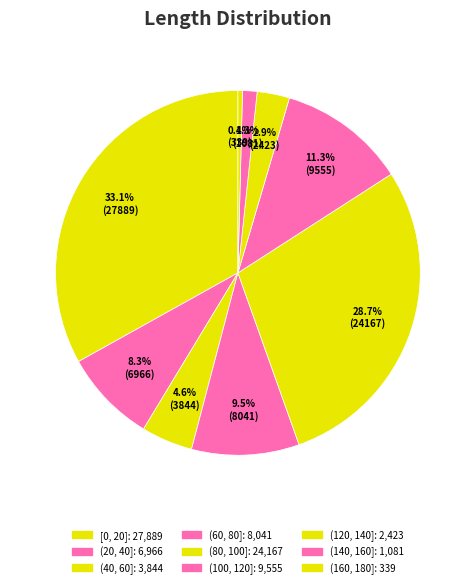

To the nearest percent, what percentage of the pie is (20, 40]?

8%